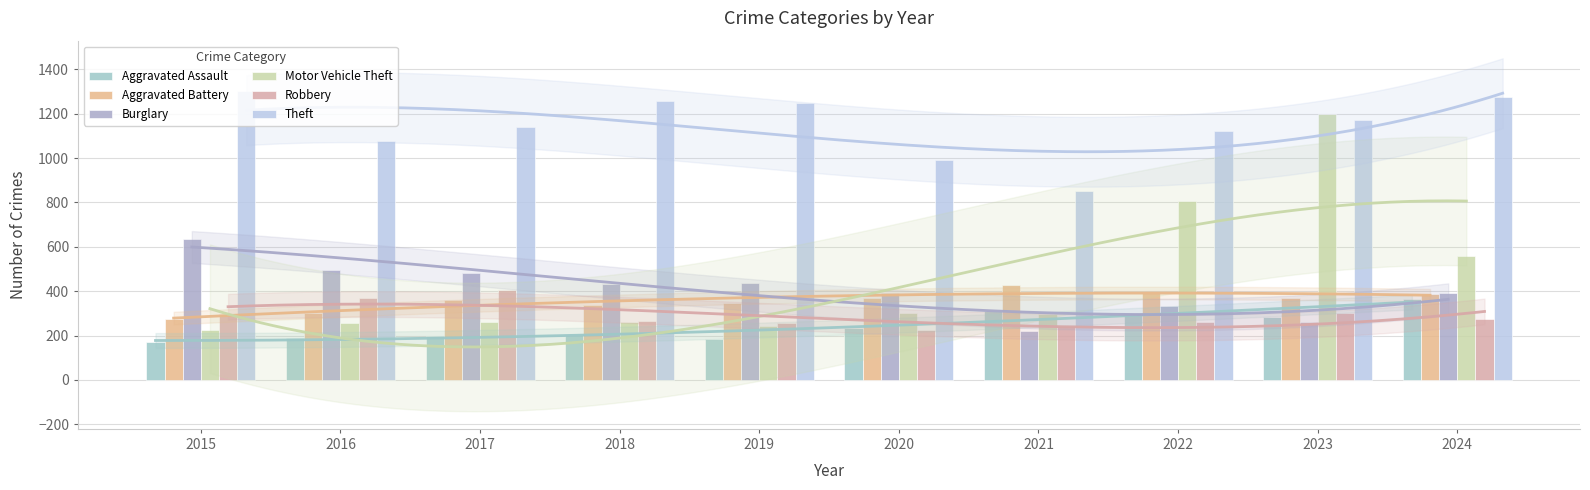

Is the value of Motor Vehicle Theft at 2019 greater than the value of Robbery at 2015?

No